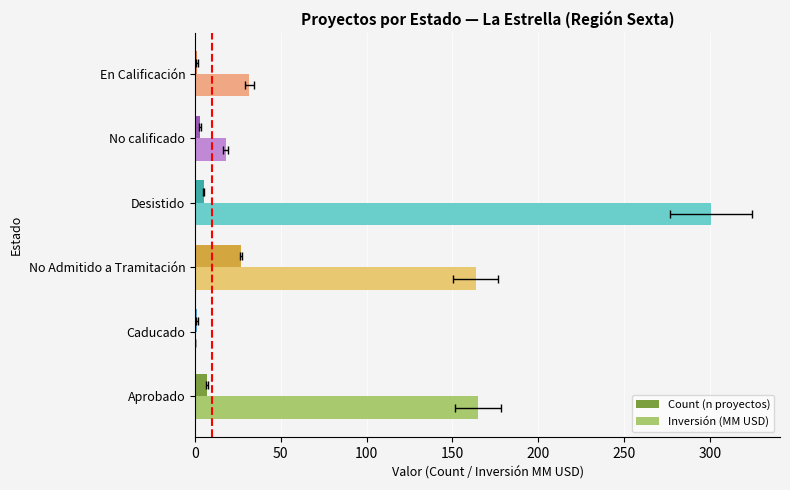

Rank the series by their average value, from highest to lowest.

Inversión (MM USD), Count (n proyectos)